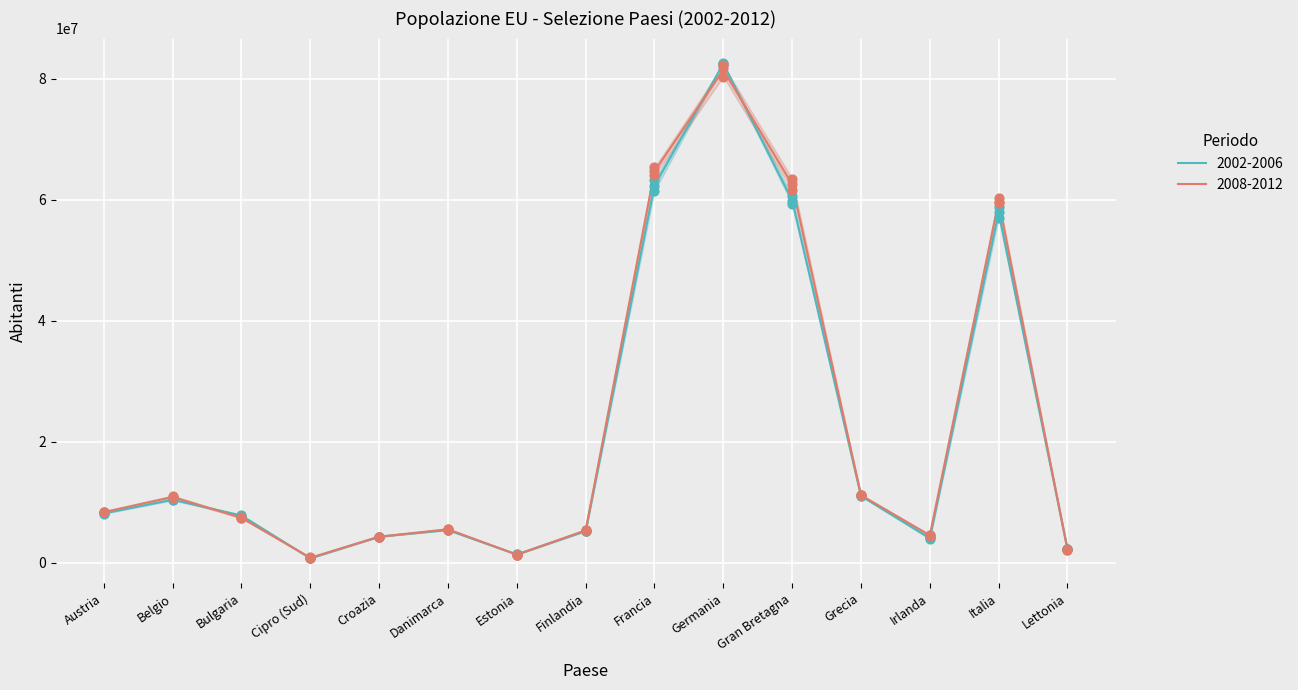

What is the total value across all series at Finlandia?

31723391